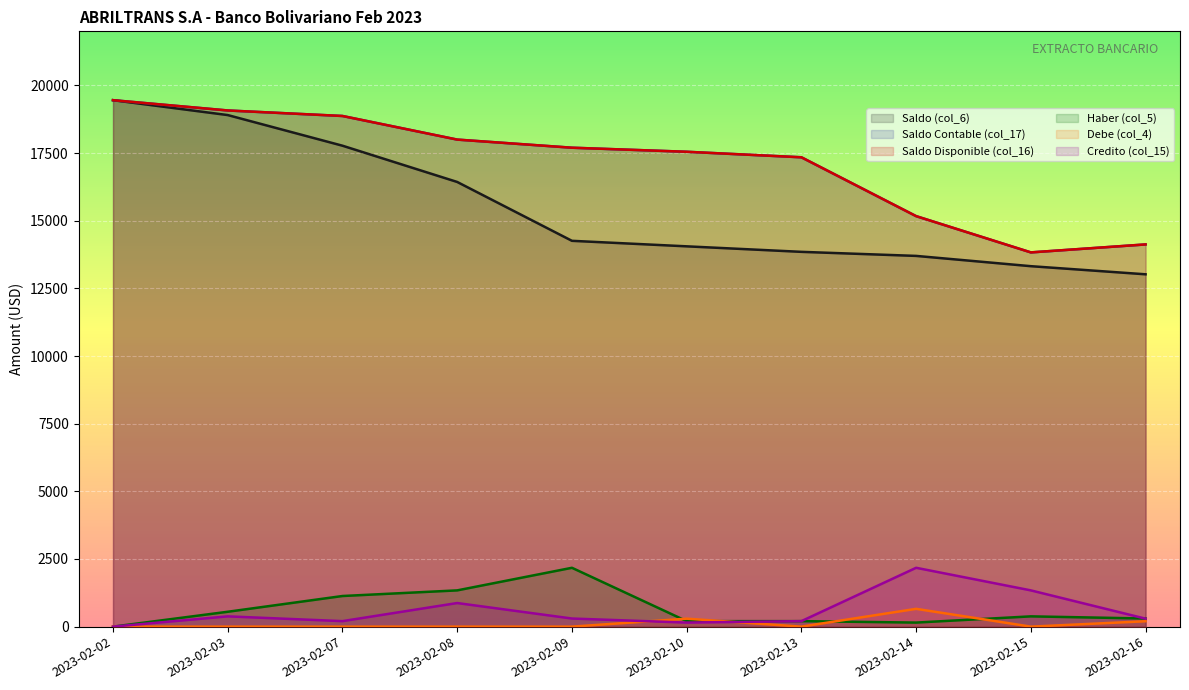

What is the difference between the maximum and minimum values in the Debe (col_4) series?

658.1